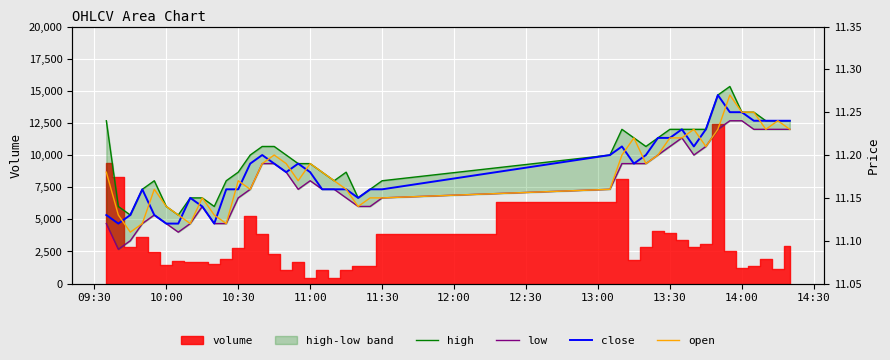

True or false: low and high intersect in this chart.

False